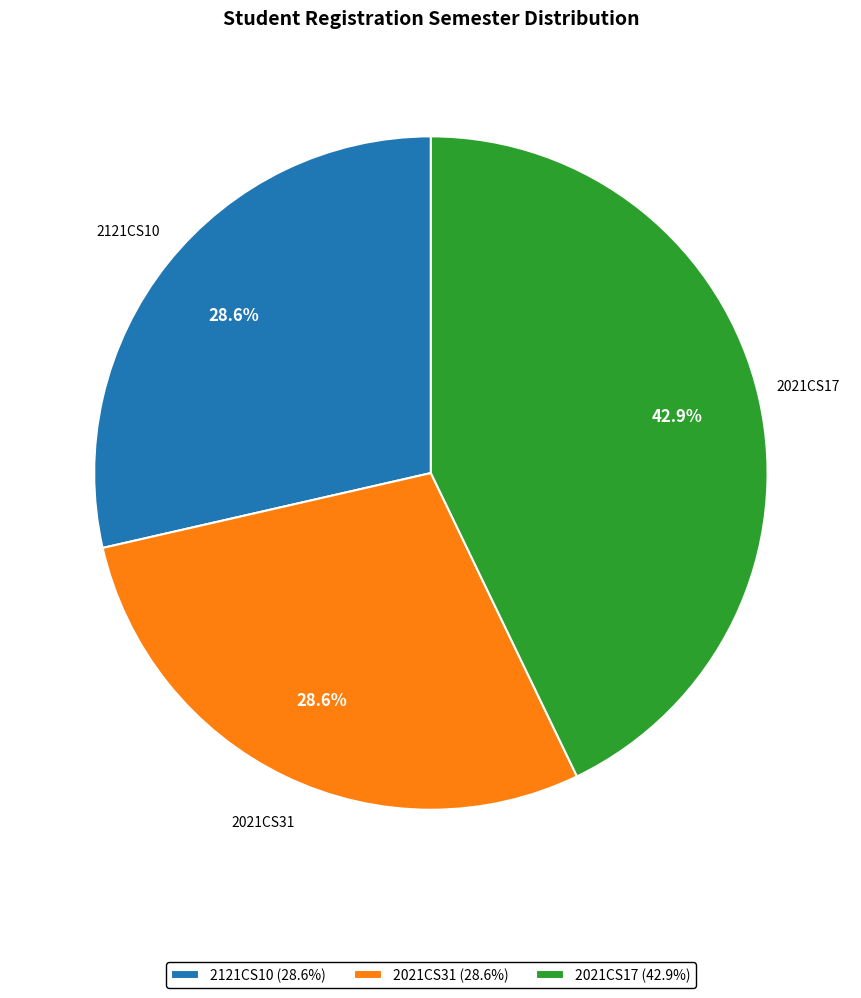

True or false: 2121CS10 accounts for 20% of the total.

False